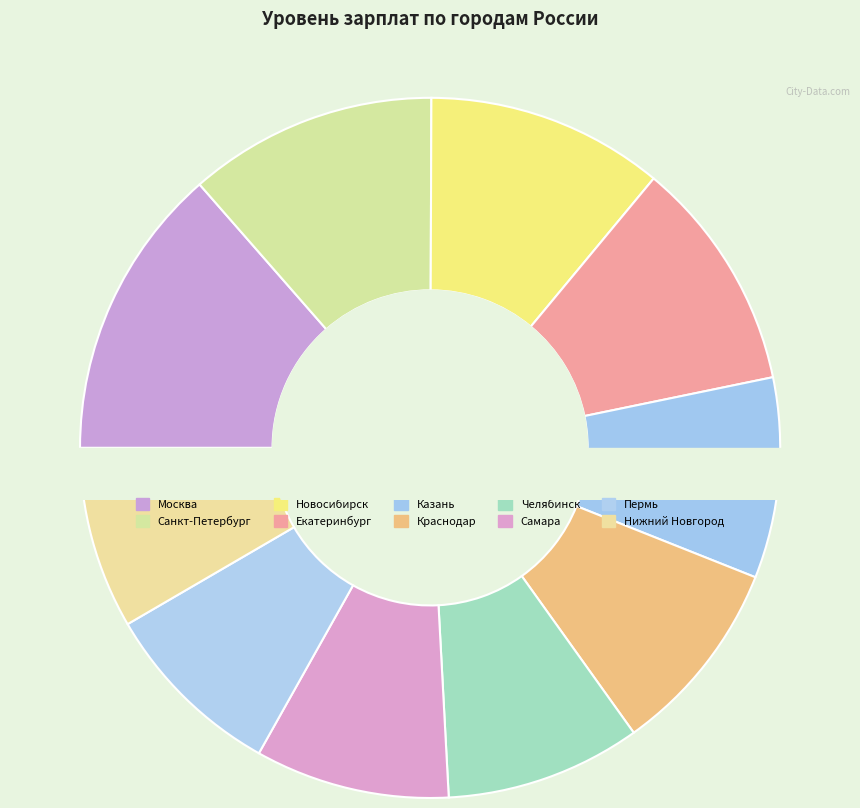

Do Екатеринбург and Пермь together represent more than half of the pie?

No